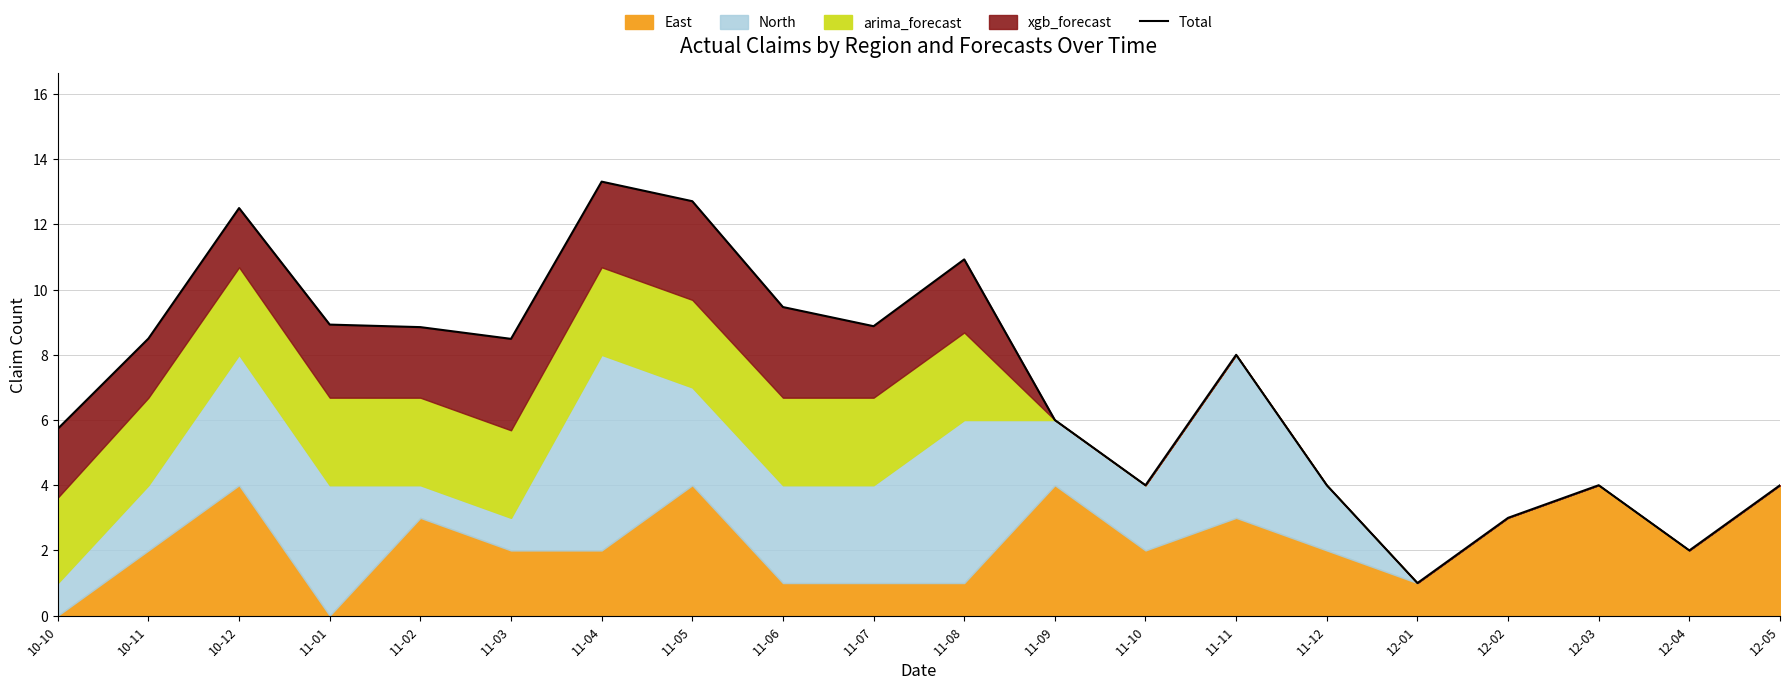

Rank the categories by value from lowest to highest.

12-01, 12-04, 12-02, 11-10, 11-12, 12-03, 12-05, 10-10, 11-09, 11-11, 11-03, 10-11, 11-02, 11-07, 11-01, 11-06, 11-08, 10-12, 11-05, 11-04